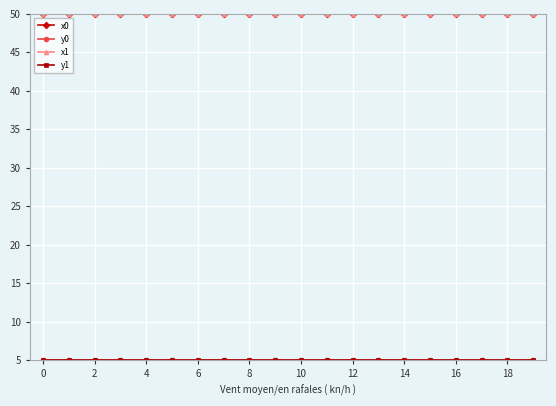

What is the smallest value displayed?

5.0